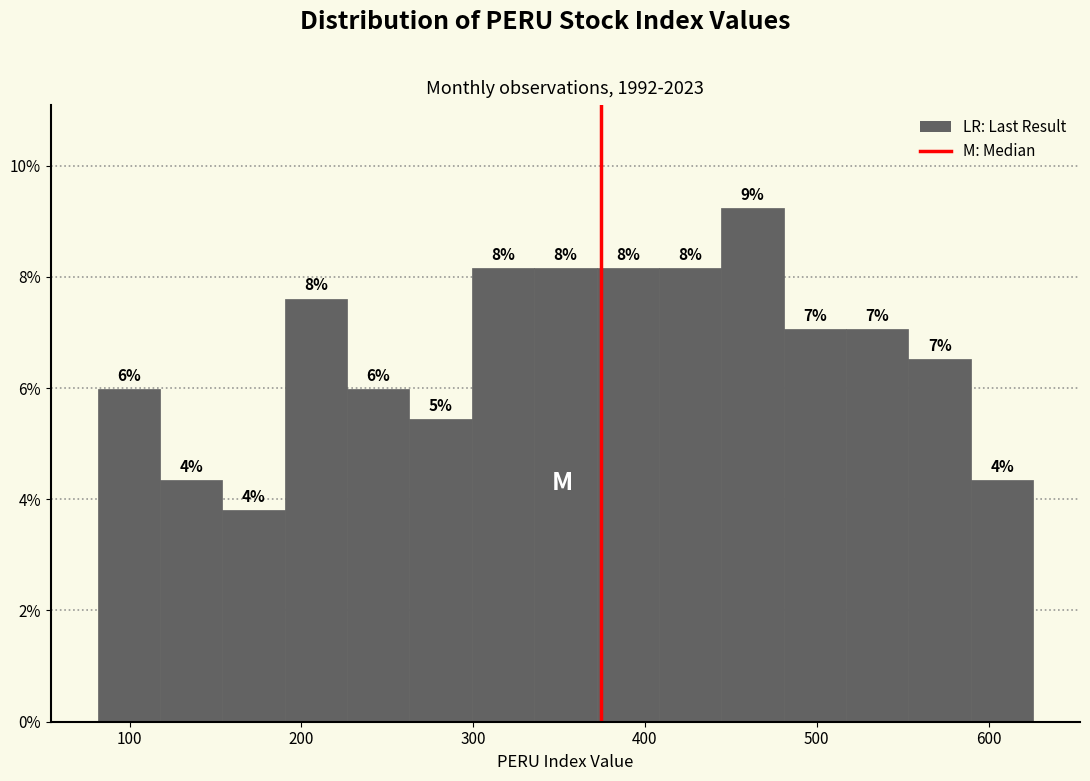

Around what value on the x-axis is the tallest bar? Give the approximate position of its centre, as read against the axis.

460